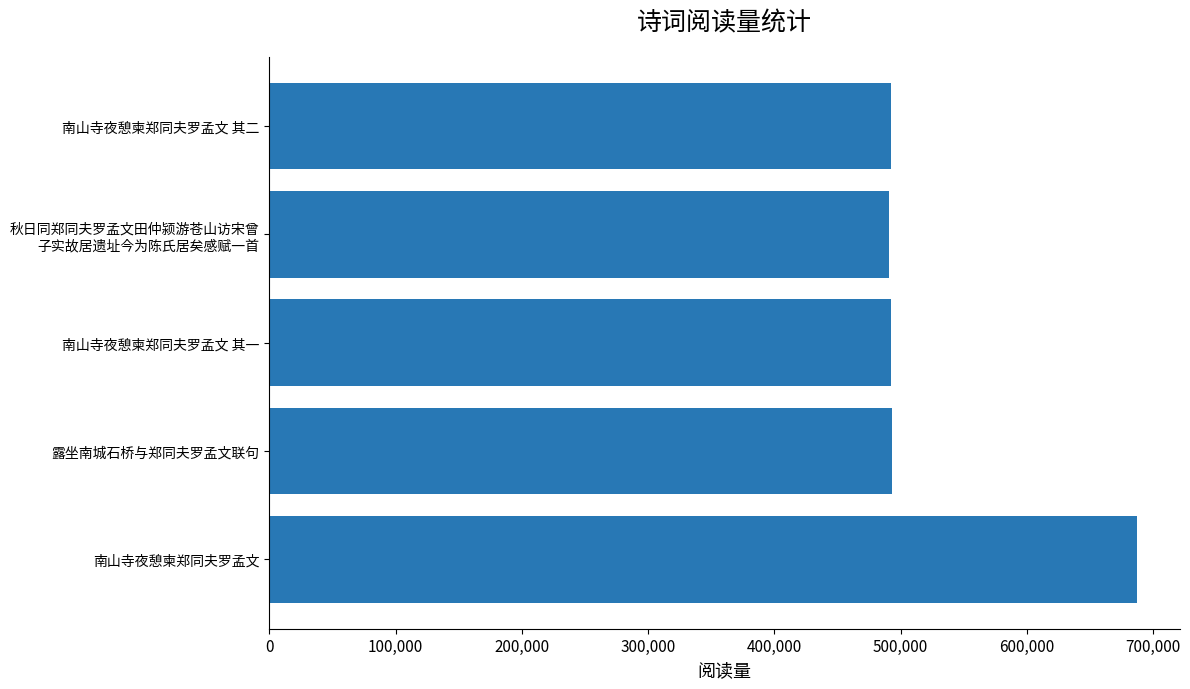

What is the difference between the maximum and minimum values?

195768